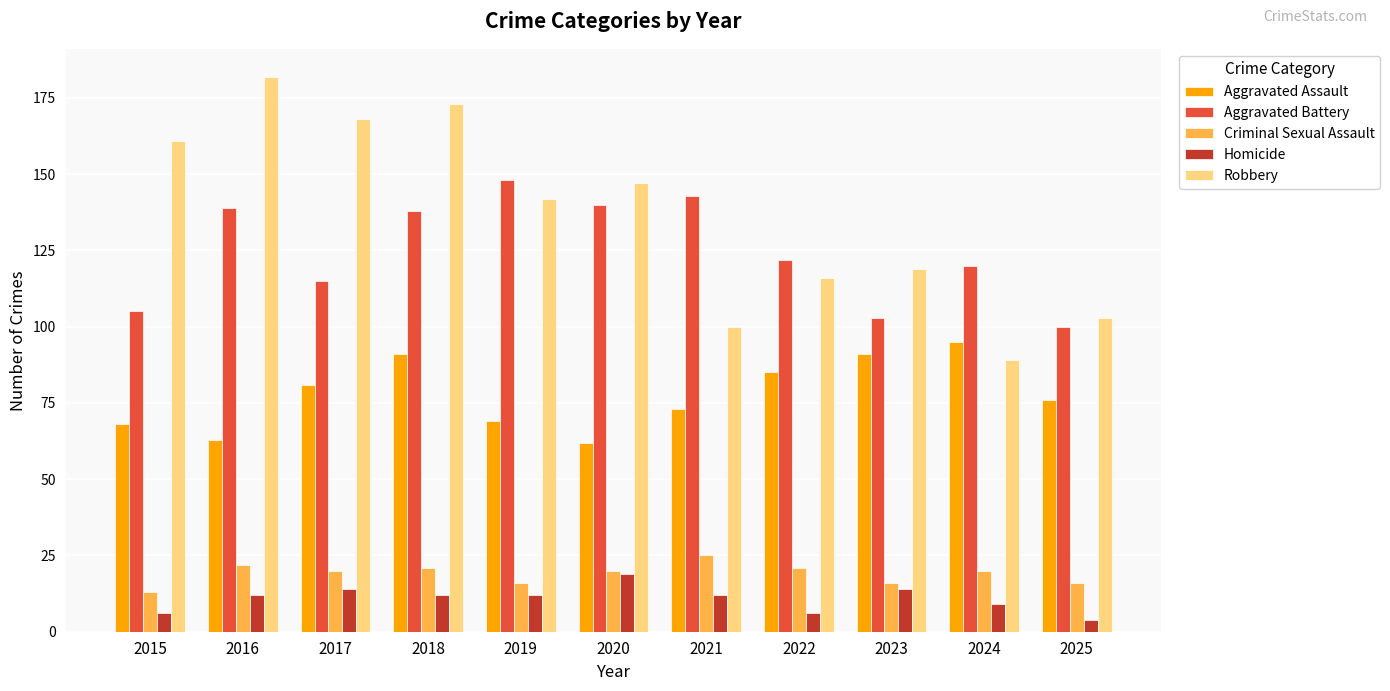

Reading right to left, extract all data points from this chart.

Aggravated Assault: 76	95	91	85	73	62	69	91	81	63	68
Aggravated Battery: 100	120	103	122	143	140	148	138	115	139	105
Criminal Sexual Assault: 16	20	16	21	25	20	16	21	20	22	13
Homicide: 4	9	14	6	12	19	12	12	14	12	6
Robbery: 103	89	119	116	100	147	142	173	168	182	161